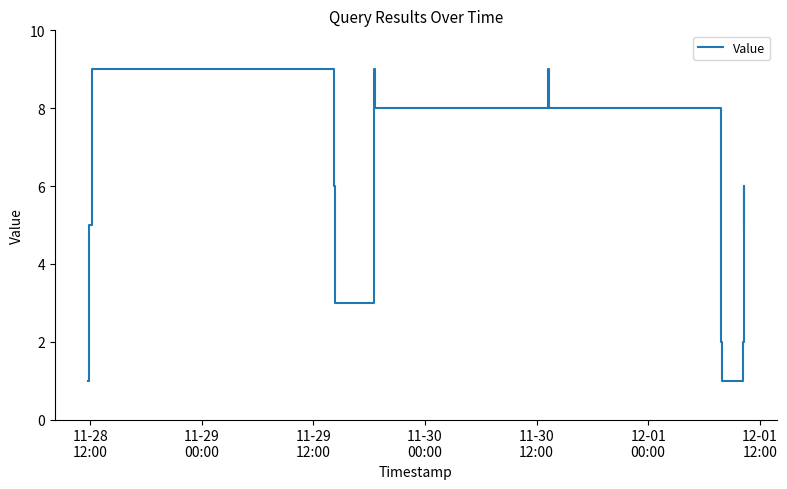

What is the greatest value displayed?

9